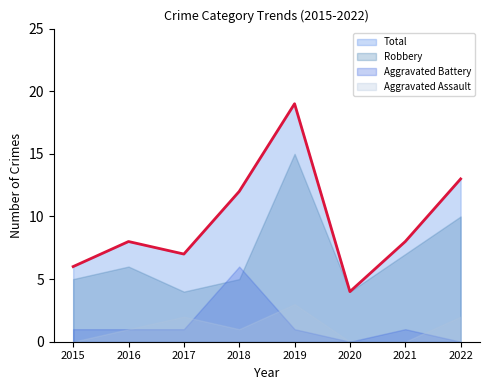

Which series changed the most between 2019 and 2020?

Total